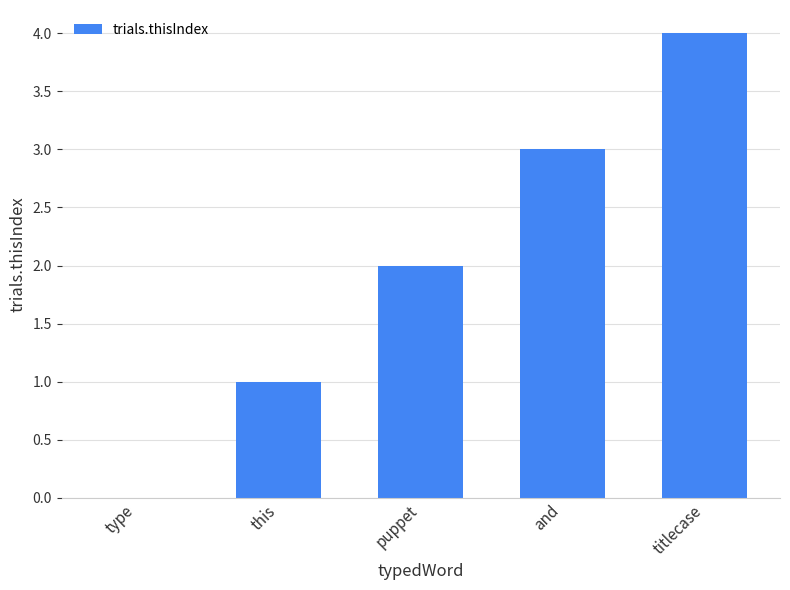

Which label corresponds to the largest value in the chart?

titlecase